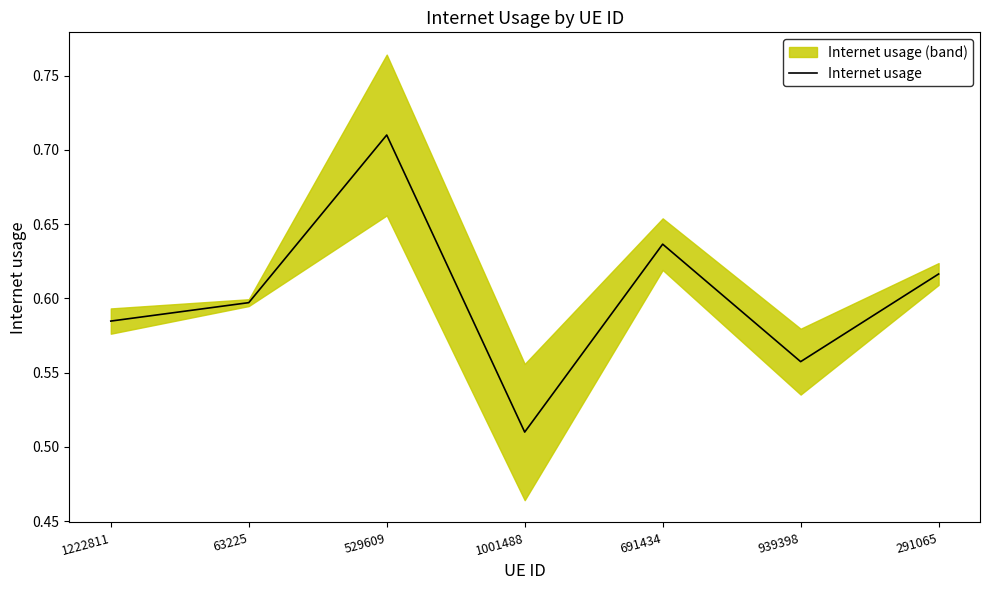

What is the minimum value shown in the chart?

0.5